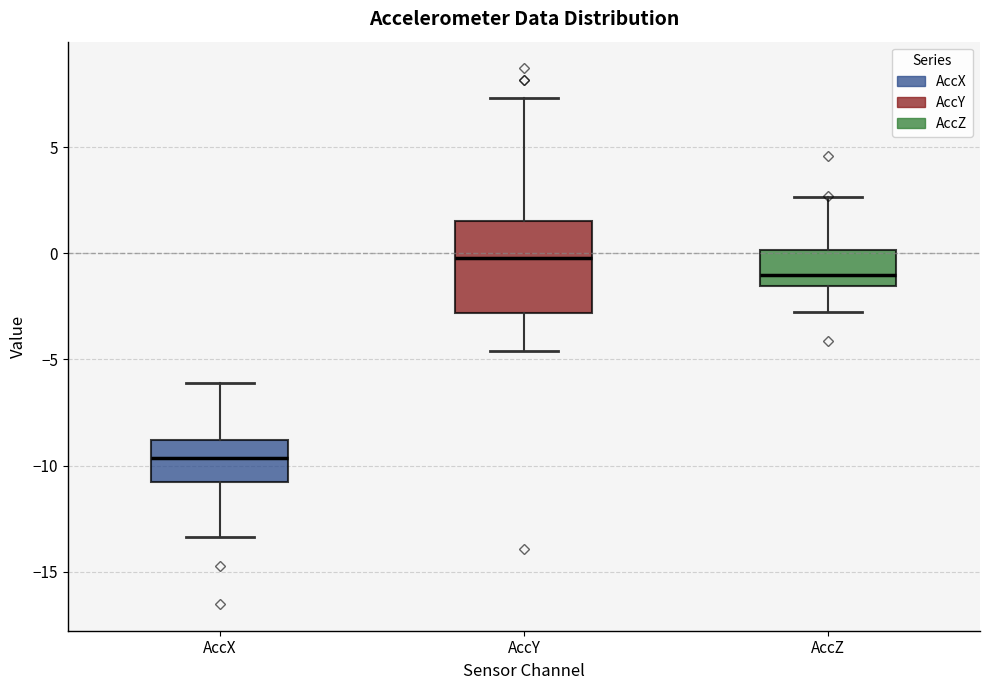

Which box is the tallest, from its lower edge to its upper edge?

AccY